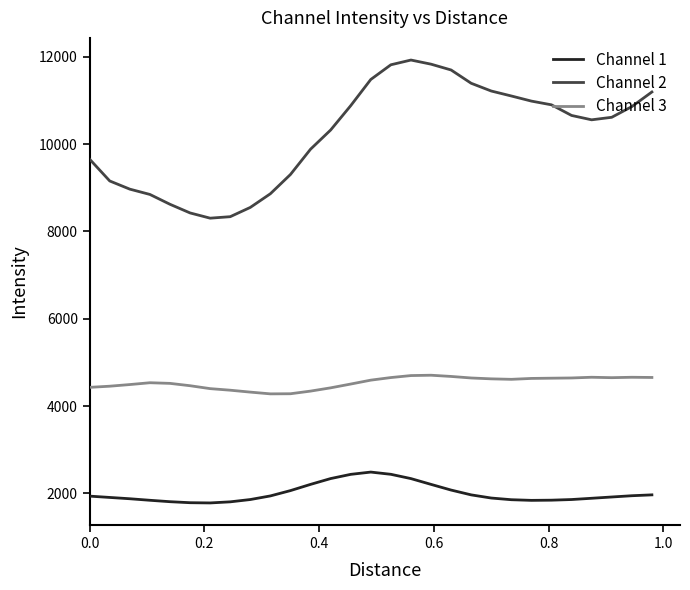

Which series has the largest total across all categories?

Channel 2